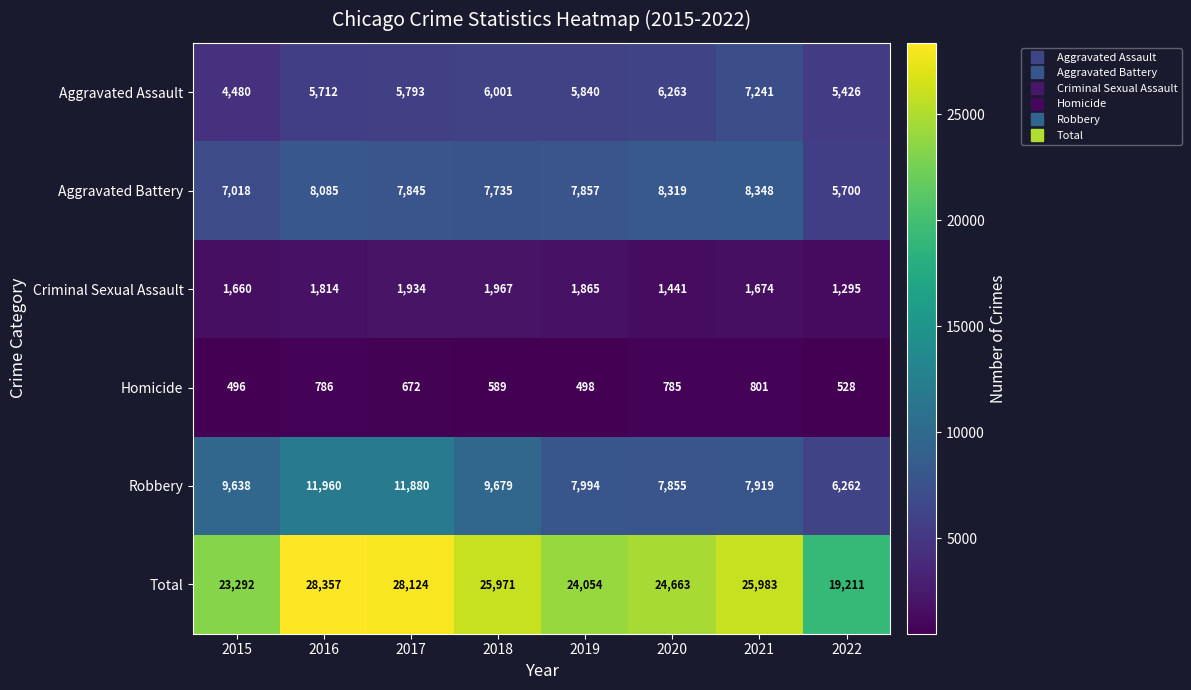

Is it true that Total equals 25971 at 2018?

True